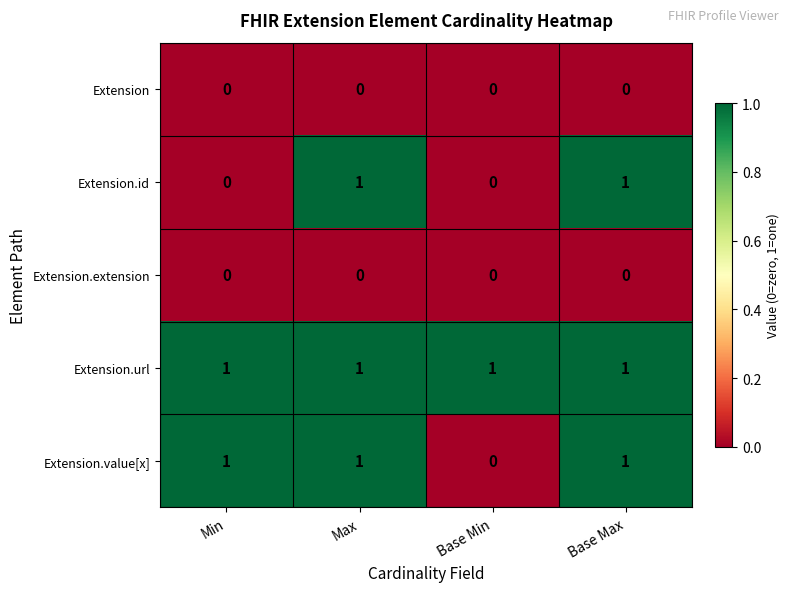

True or false: Extension.value[x] has a value of 1 at Min.

True